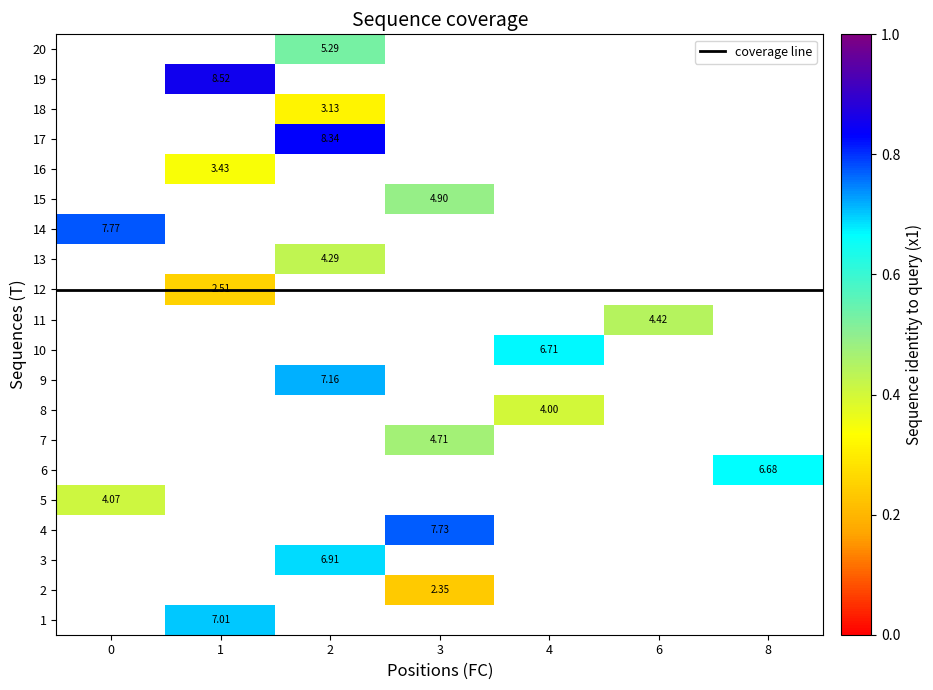

Reading left to right, list all the values displayed in this chart.

r0: 1.0	1.0	7.0
r1: 2.0	3.0	2.4
r2: 3.0	2.0	6.9
r3: 4.0	3.0	7.7
r4: 5.0	0.0	4.1
r5: 6.0	8.0	6.7
r6: 7.0	3.0	4.7
r7: 8.0	4.0	4.0
r8: 9.0	2.0	7.2
r9: 10.0	4.0	6.7
r10: 11.0	6.0	4.4
r11: 12.0	1.0	2.5
r12: 13.0	2.0	4.3
r13: 14.0	0.0	7.8
r14: 15.0	3.0	4.9
r15: 16.0	1.0	3.4
r16: 17.0	2.0	8.3
r17: 18.0	2.0	3.1
r18: 19.0	1.0	8.5
r19: 20.0	2.0	5.3